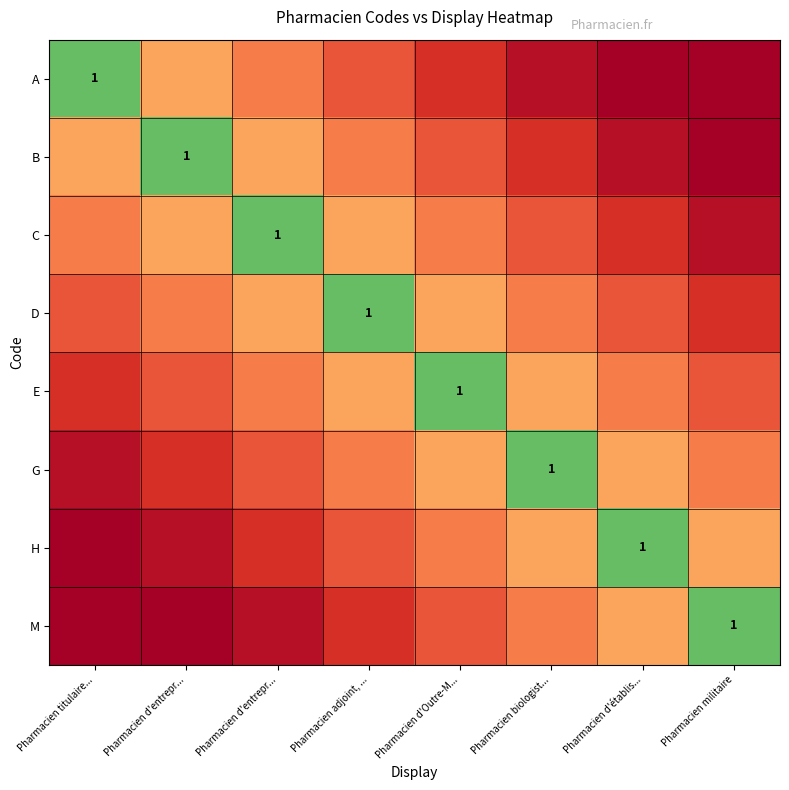

At which category is the sum across all series the highest?

Pharmacien adjoint, ...